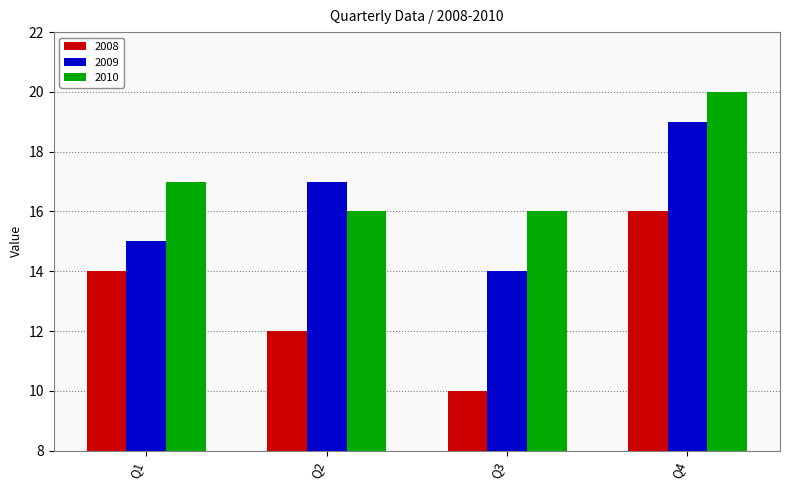

Read the 2009 value at Q2.

17